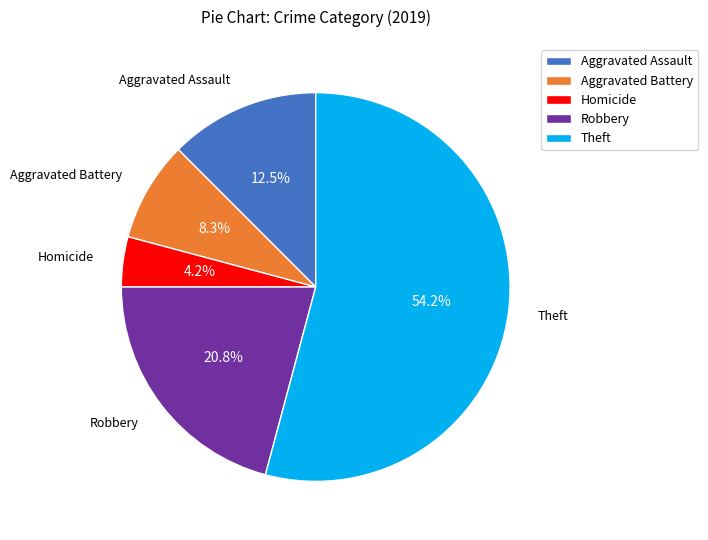

Which category has the smallest portion of the pie?

Homicide